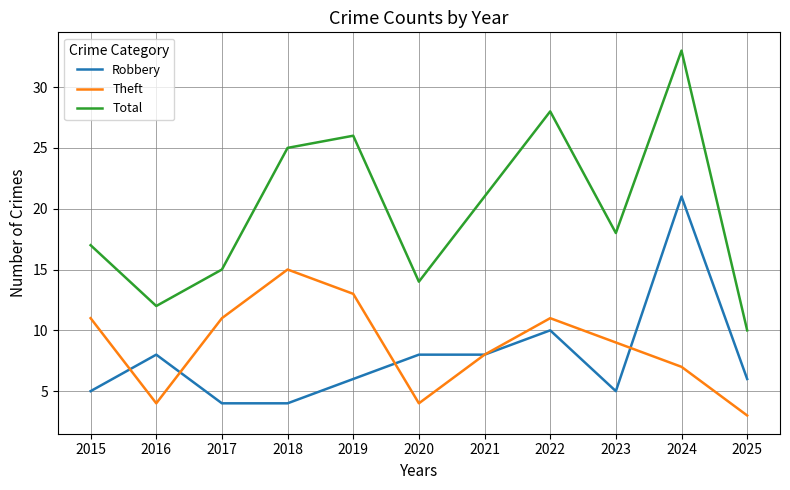

True or false: Theft and Total cross at least once.

False